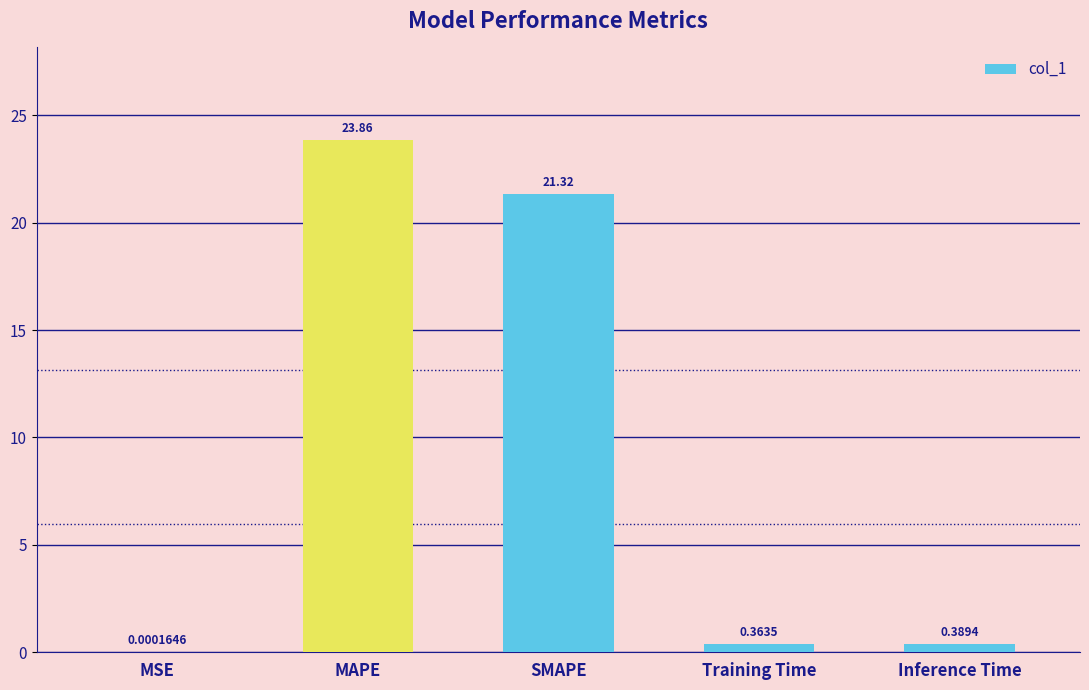

Which label corresponds to the largest value in the chart?

MAPE